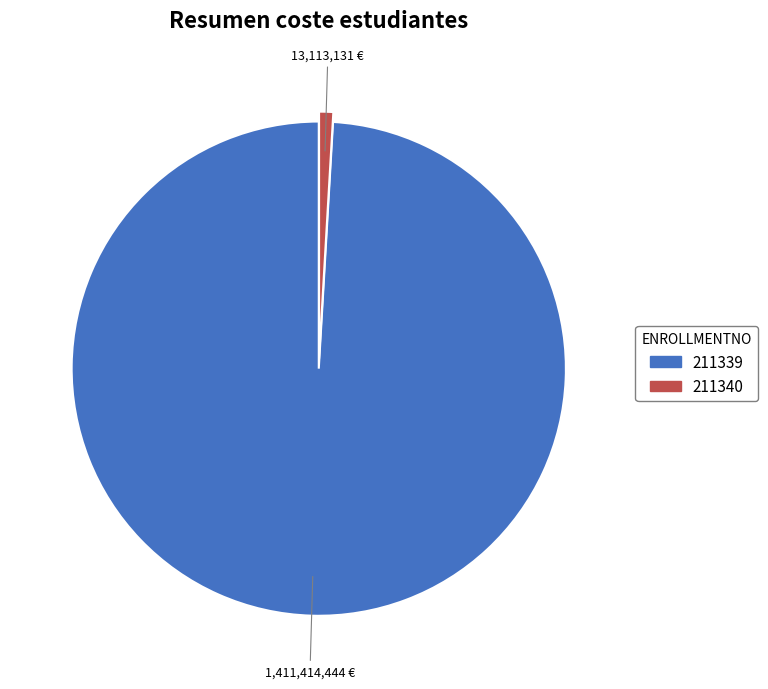

The 211340 slice represents 1% of the pie. True or false?

True